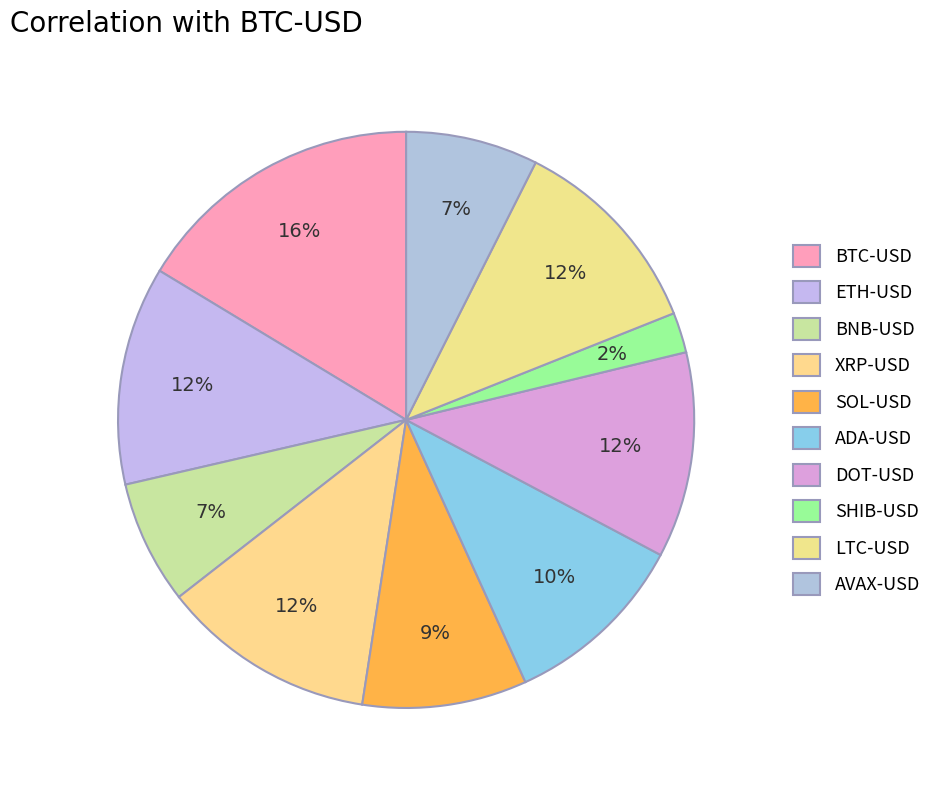

How many segments does this pie chart have?

10